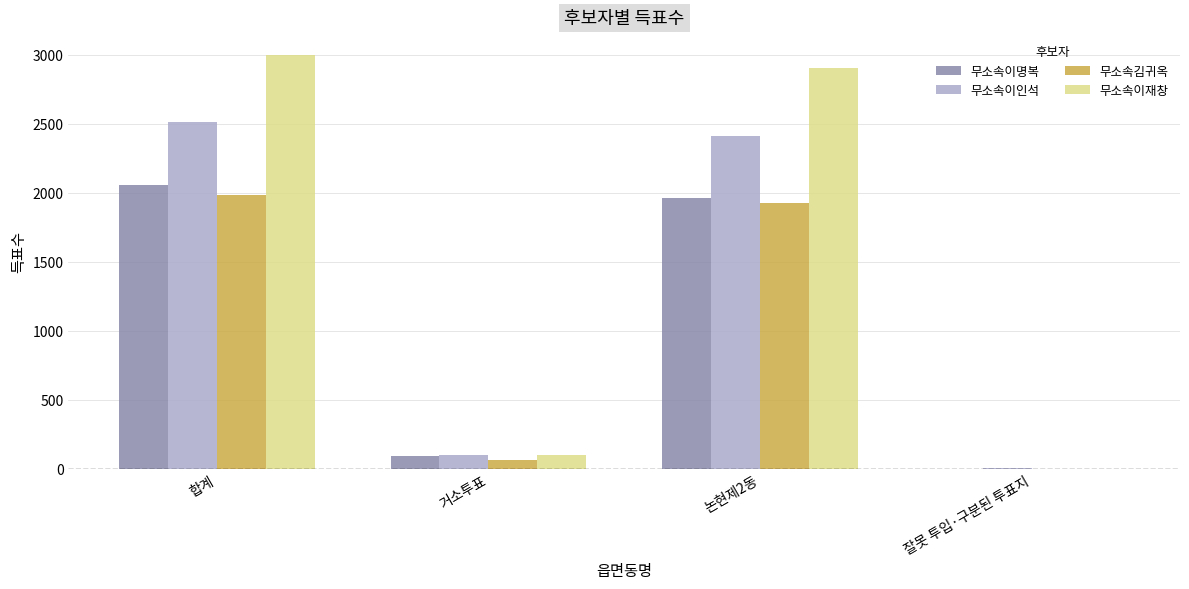

At which label is 무소속이인석 closest to 1258?

논현제2동